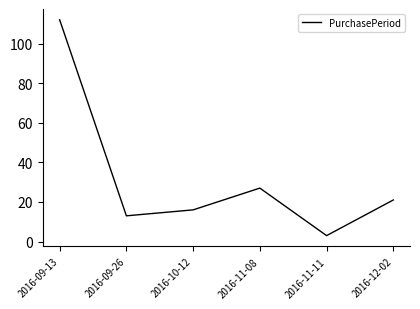

List the labels in order of value, largest first.

2016-09-13, 2016-11-08, 2016-12-02, 2016-10-12, 2016-09-26, 2016-11-11